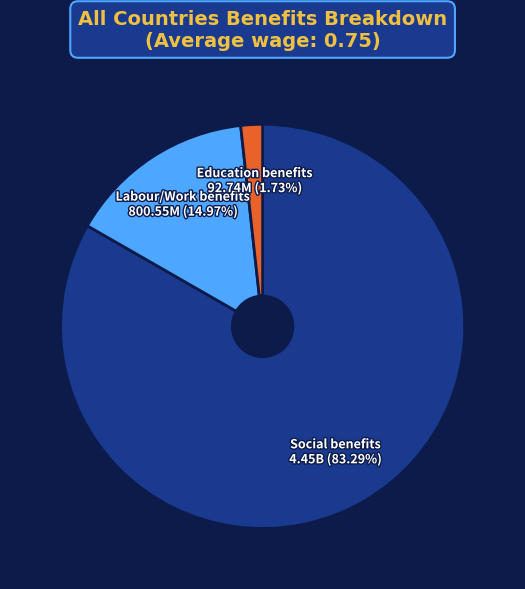

Which has a higher value, Social benefits or Labour/Work benefits?

Social benefits